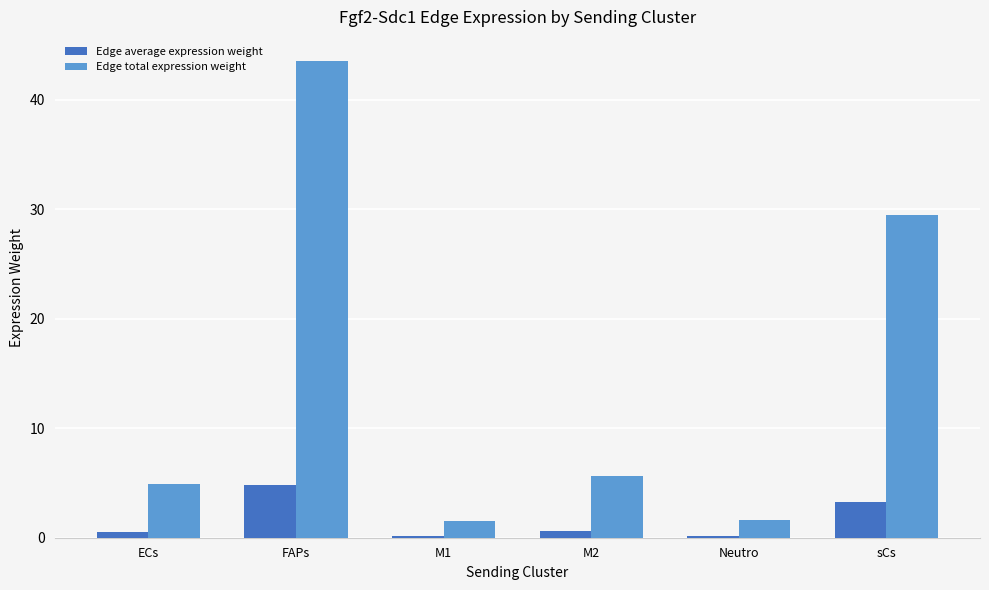

Which series has the widest spread of values?

Edge total expression weight